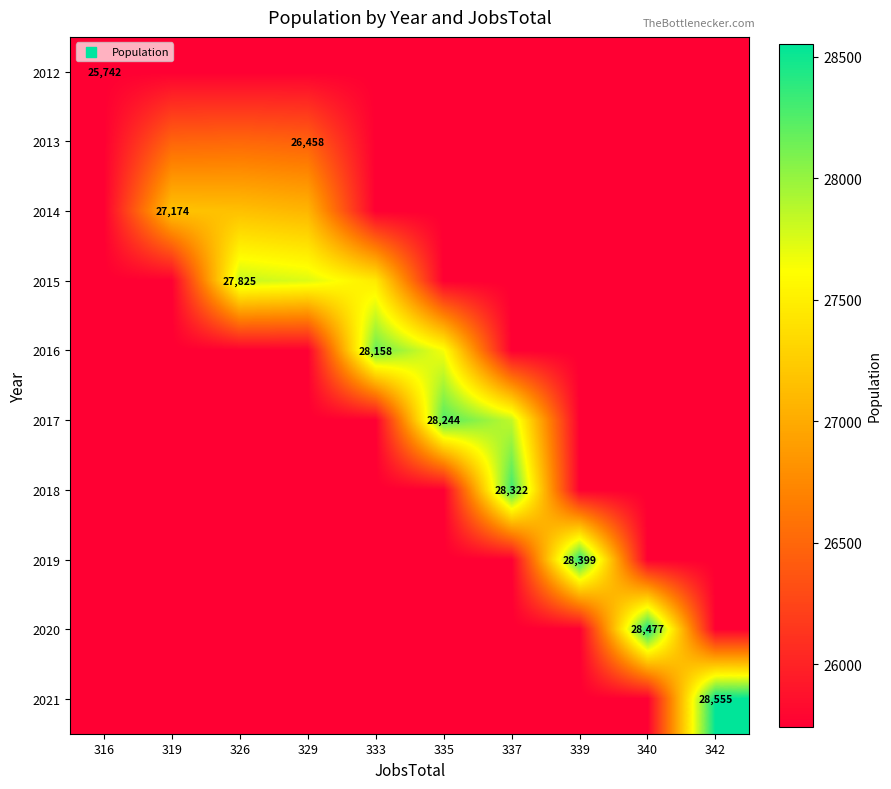

How many distinct data groups are displayed?

10